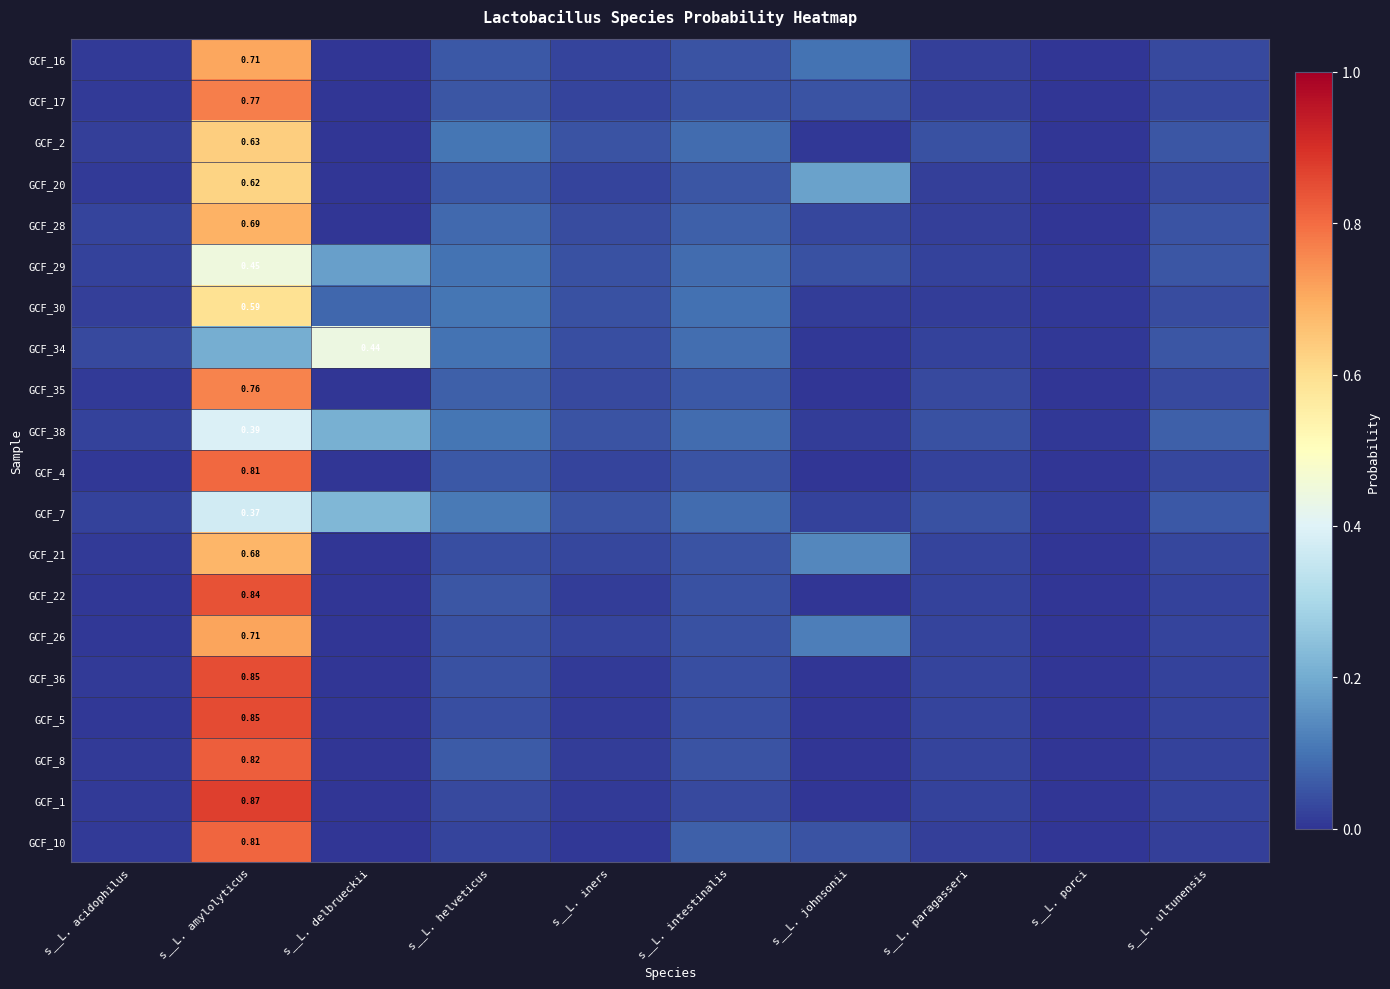

Is it true that GCF_1 equals 0.0 at s__L. ultunensis?

False